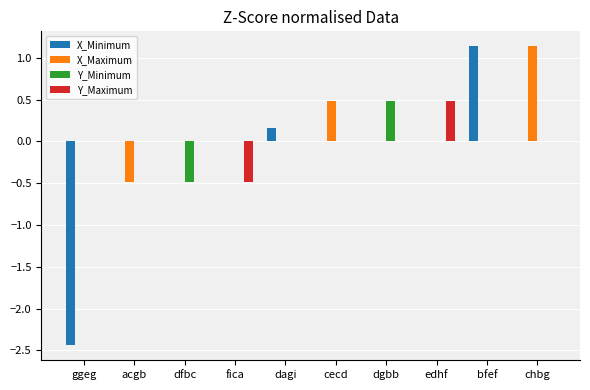

What is the maximum value shown in the chart?

1.1